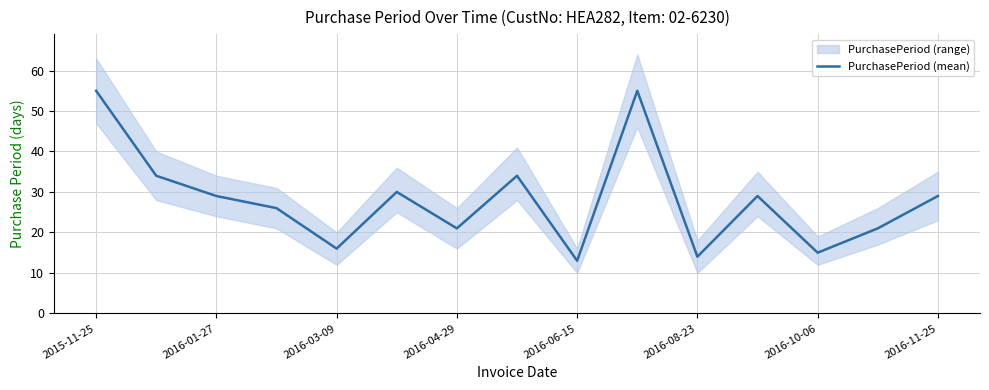

The value of PurchasePeriod (mean) at 2016-03-09 is 16. True or false?

True